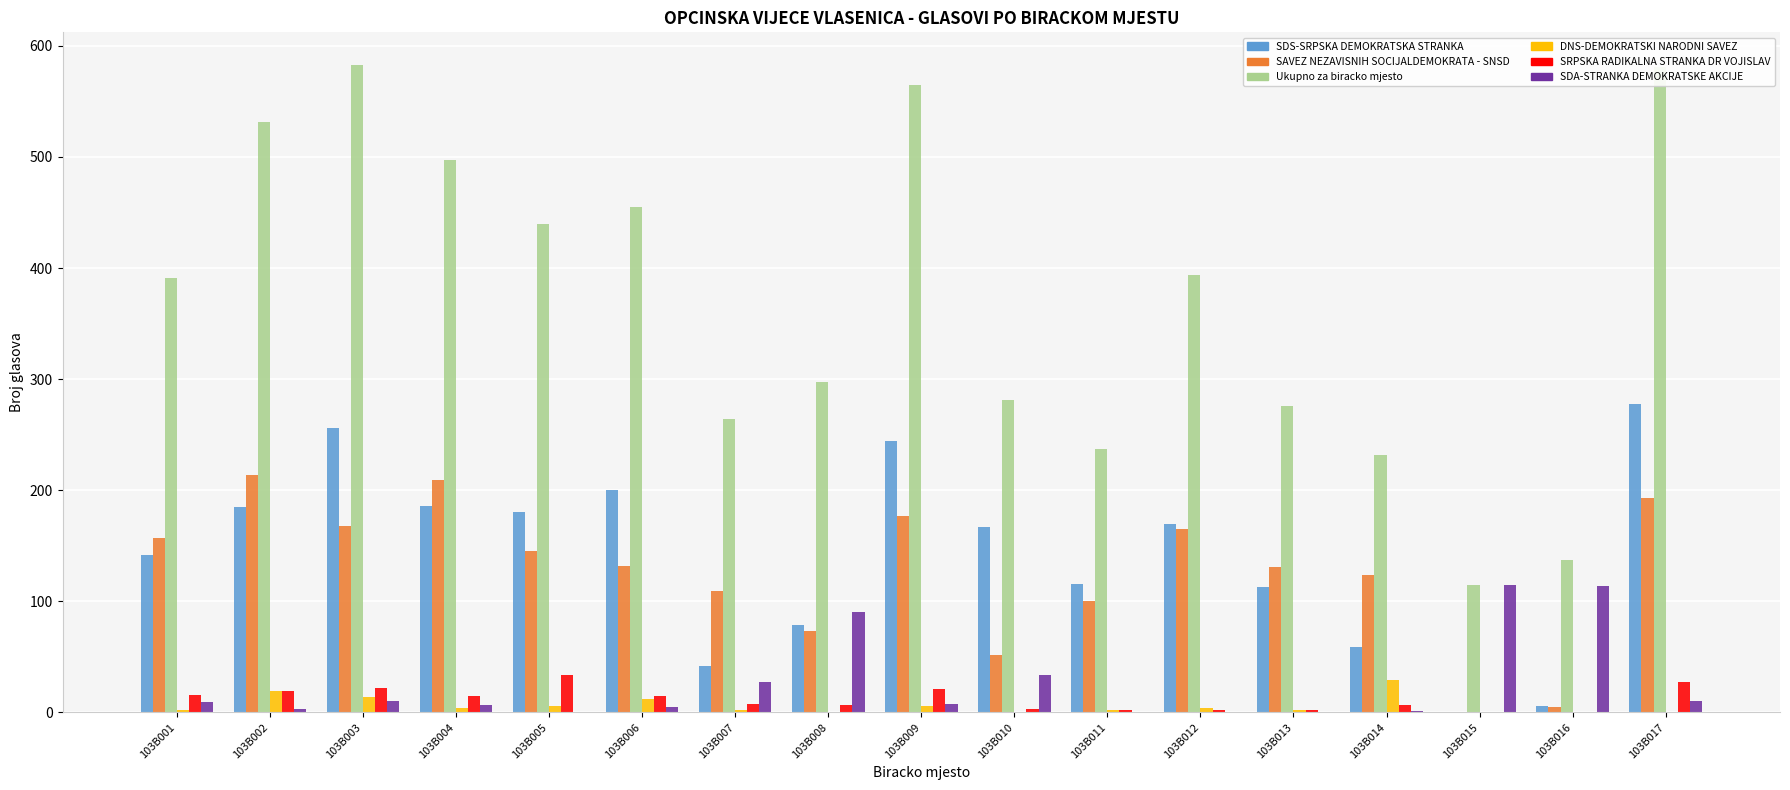

How many data points does each series have?

17